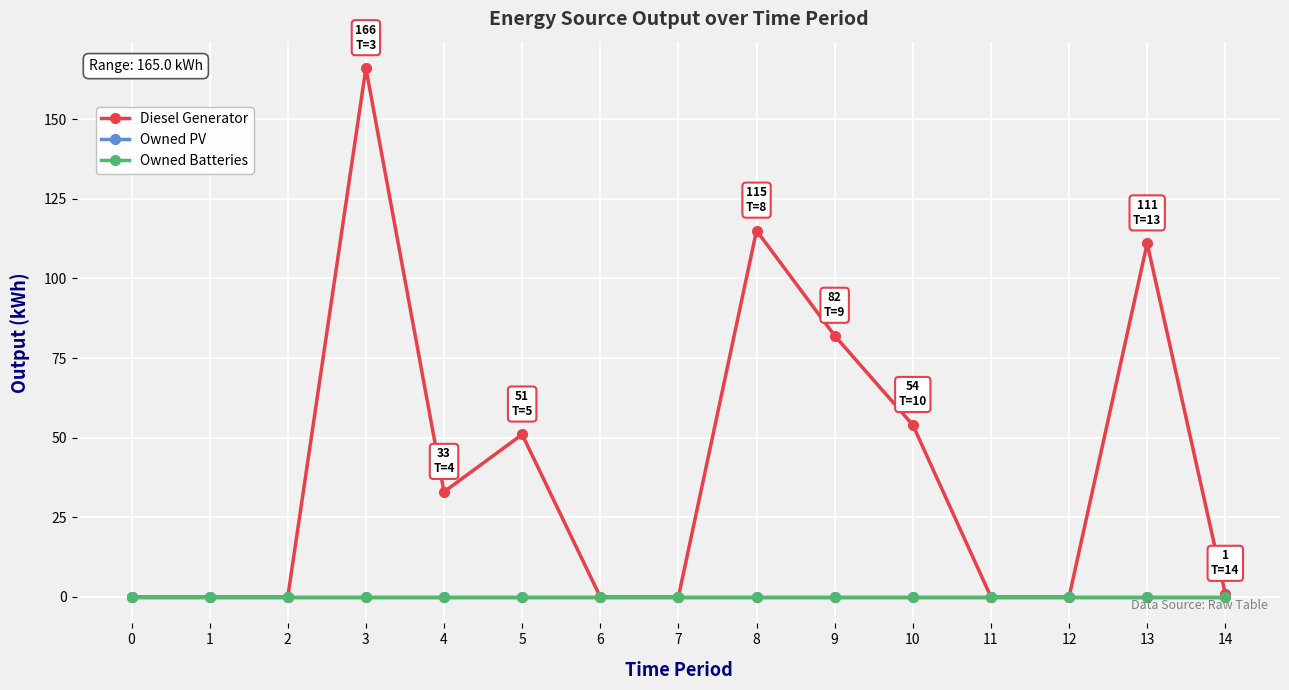

Is this an area chart (filled region under the line)?

No